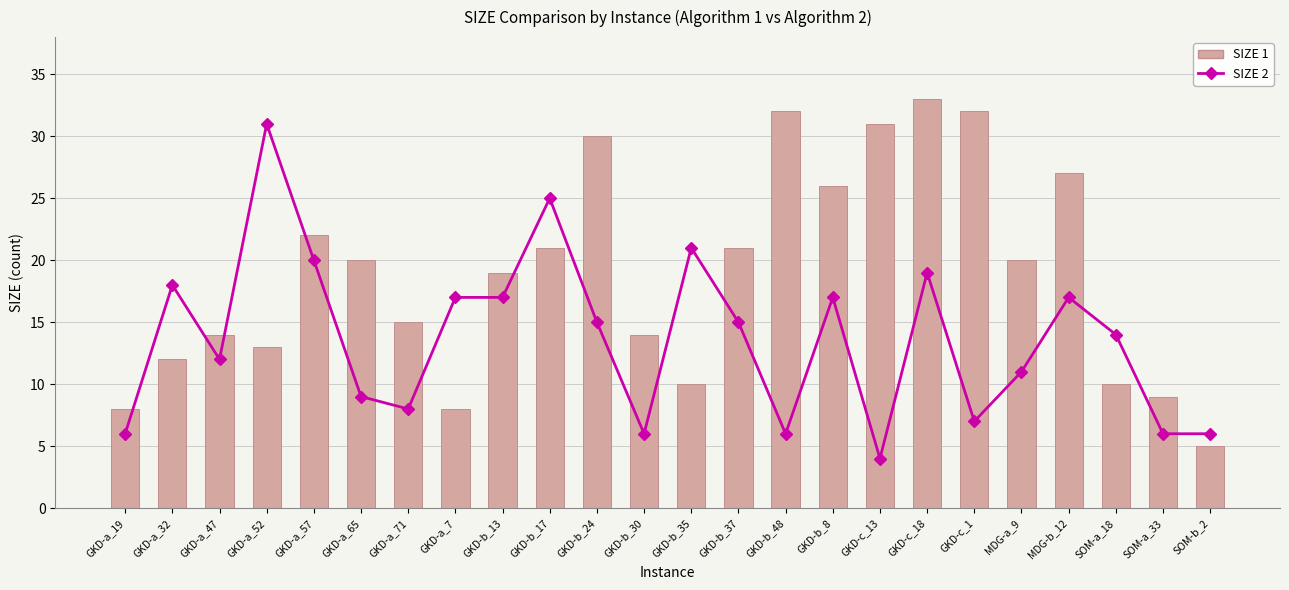

What is the difference between the highest and lowest values at GKD-a_32?

6